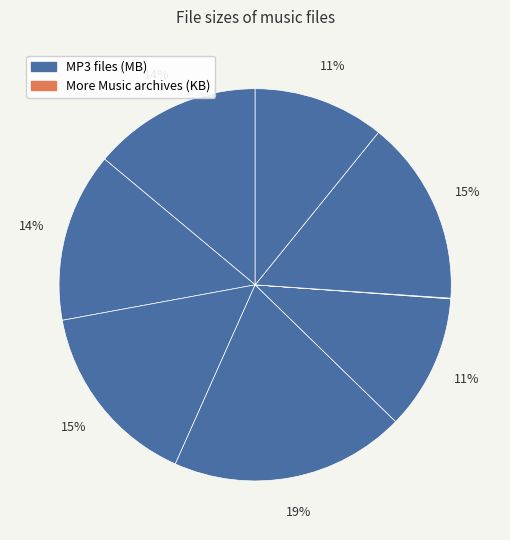

Count the number of slices in the pie.

9